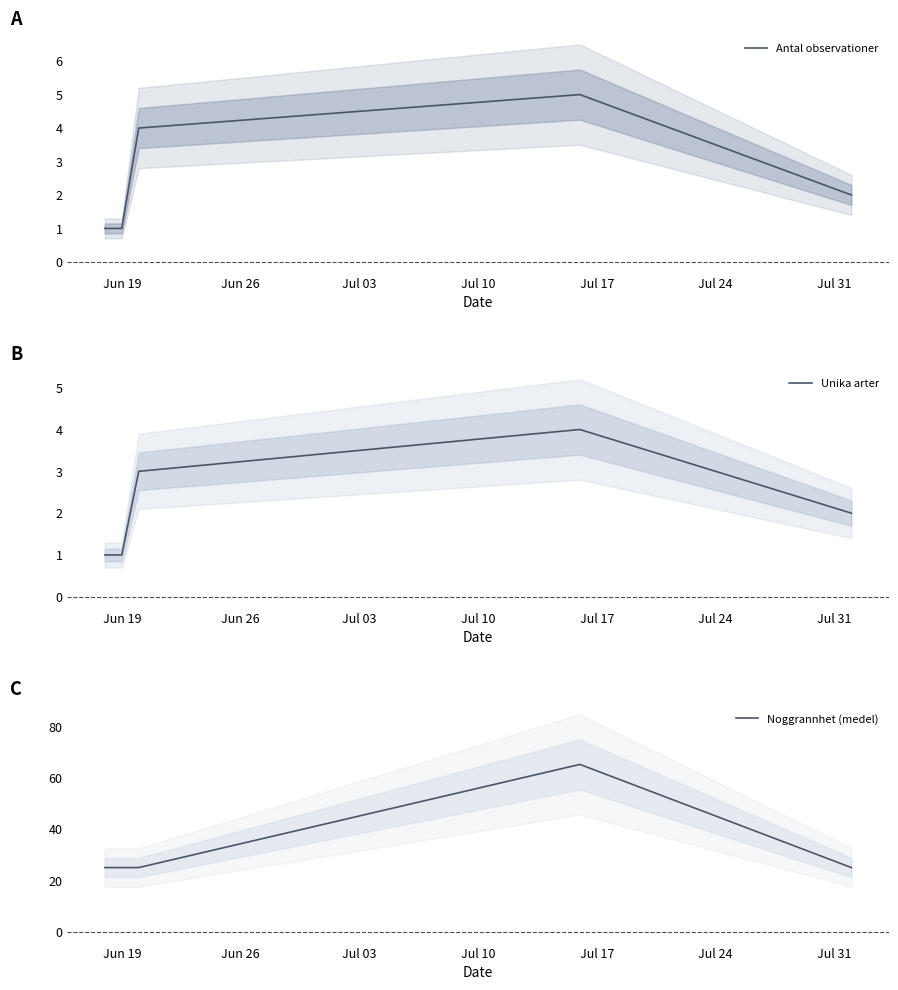

What is the average value of the Antal observationer series?

2.6